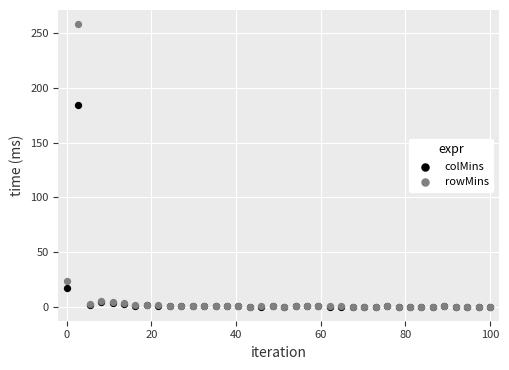

In the rowMins series, what Y value is closest to 129?

23.2